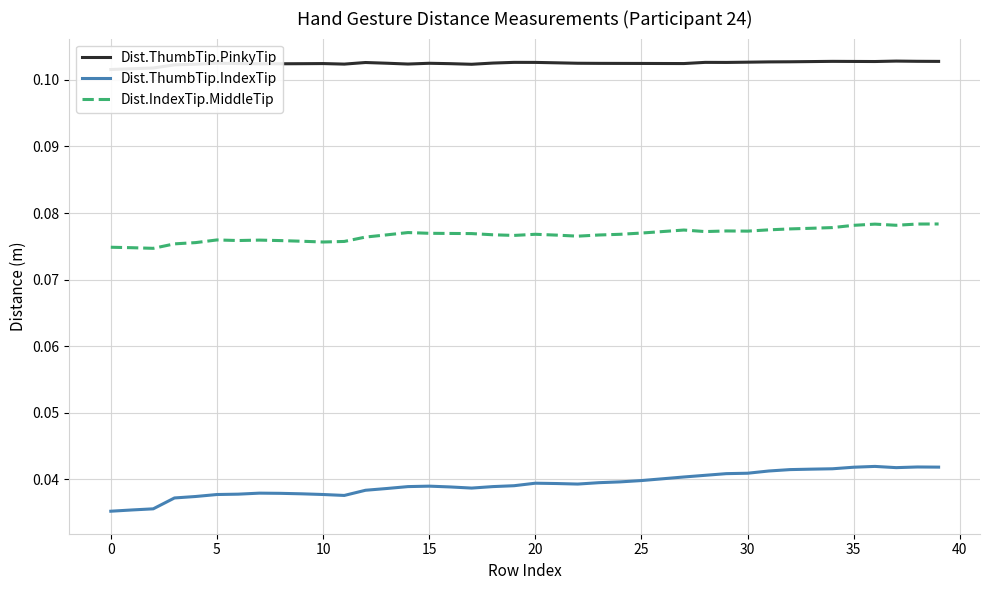

The Dist.ThumbTip.IndexTip series shows 0.0 at 27. True or false?

False